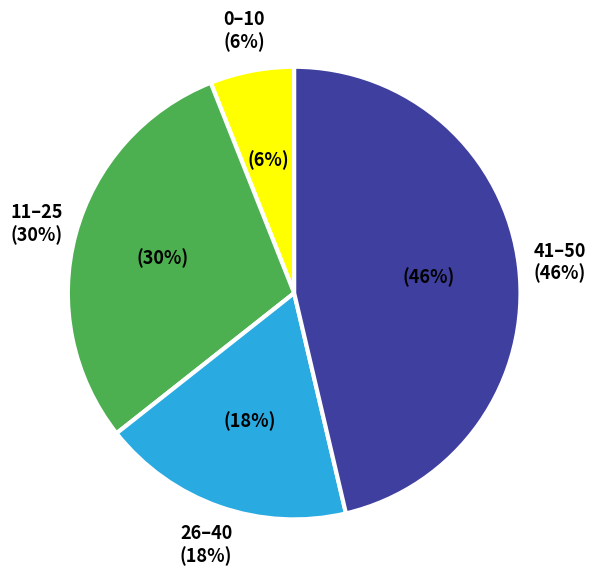

True or false: 28 accounts for 1% of the total.

False